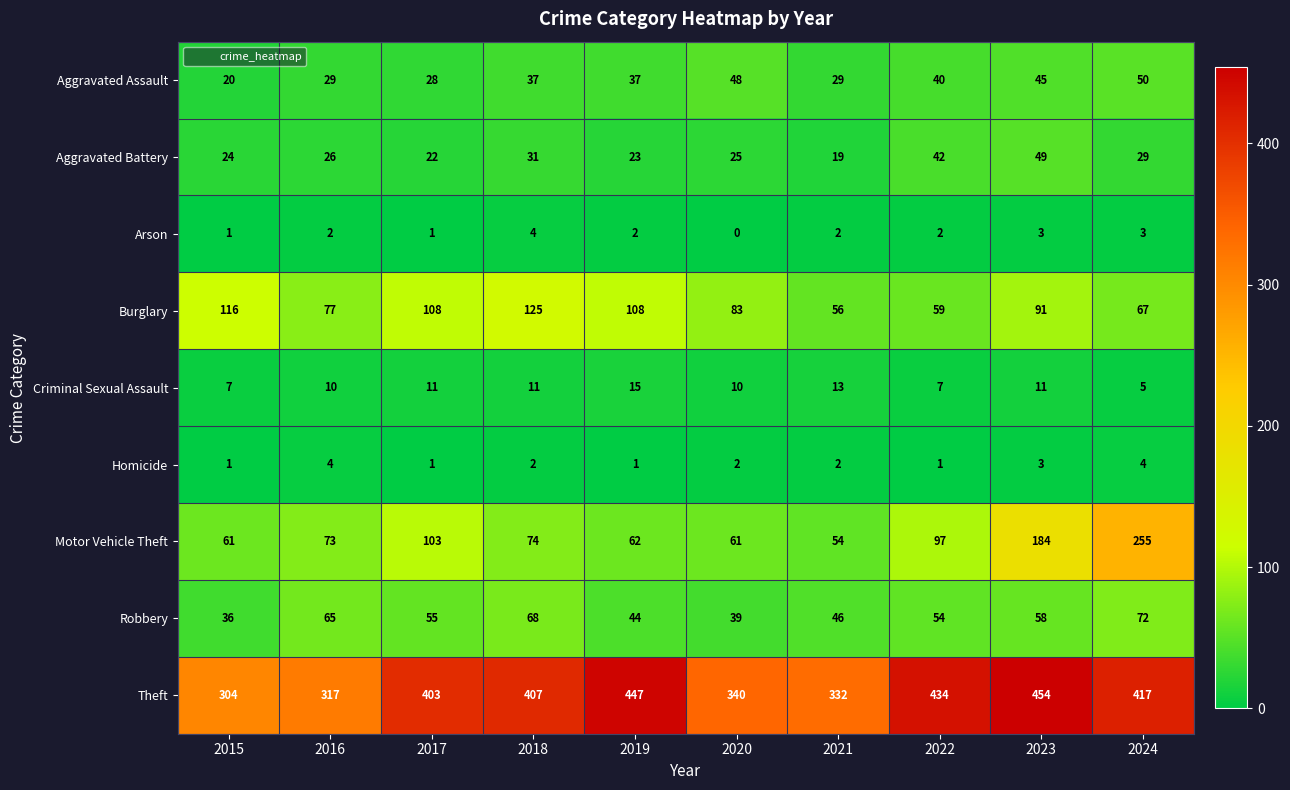

At how many categories does at least one series exceed 79?

10